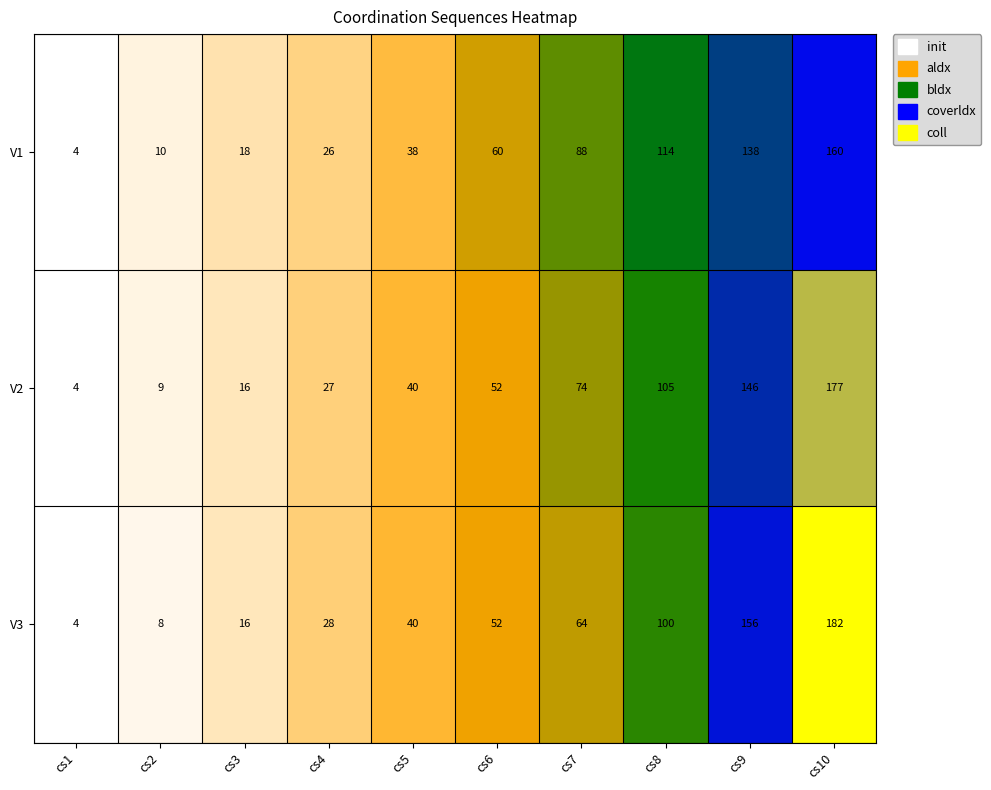

What is the greatest value displayed?

182